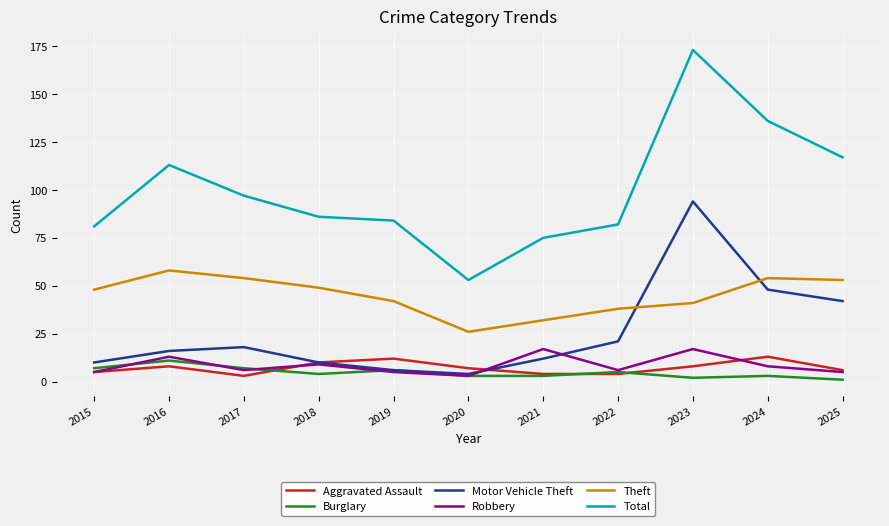

What is the average value of the Robbery series?

9